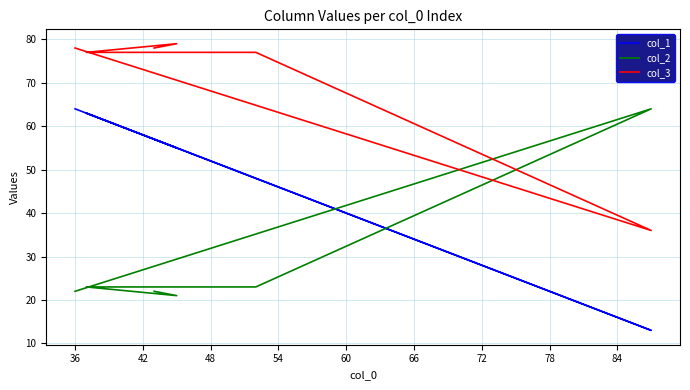

At which category does col_1 reach its first local valley?

36